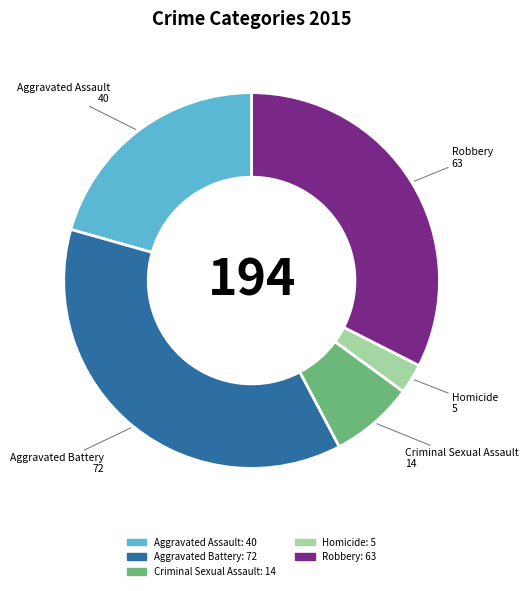

Which slice is the largest?

Aggravated Battery